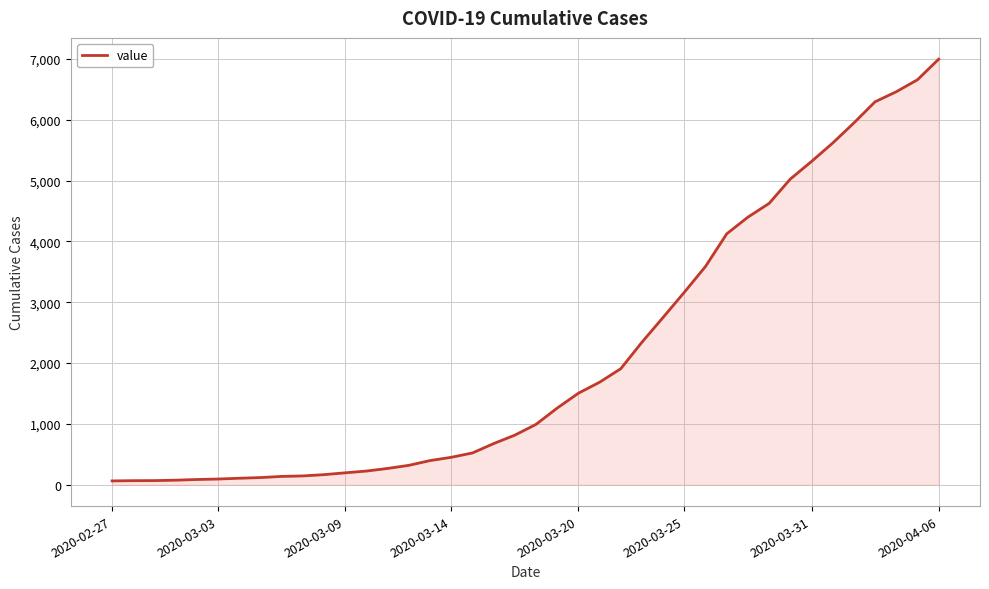

What is the smallest value displayed?

64